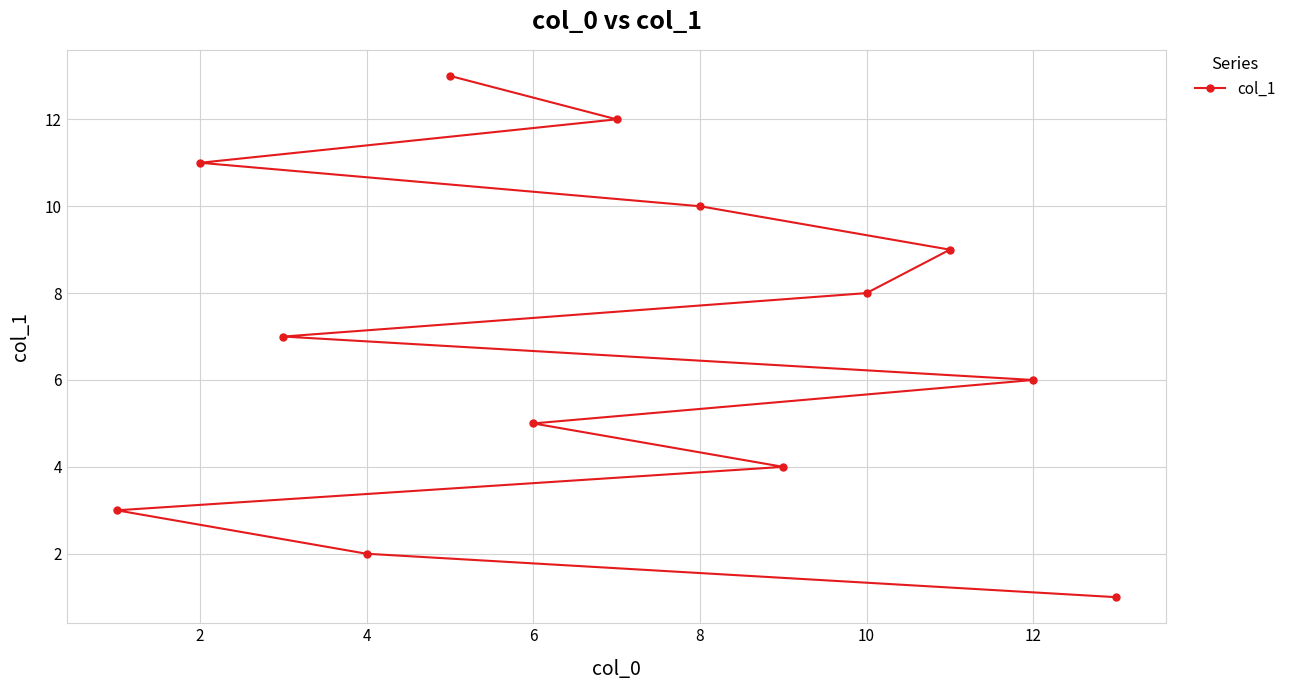

What is the change in value from 6 to 8?

+5